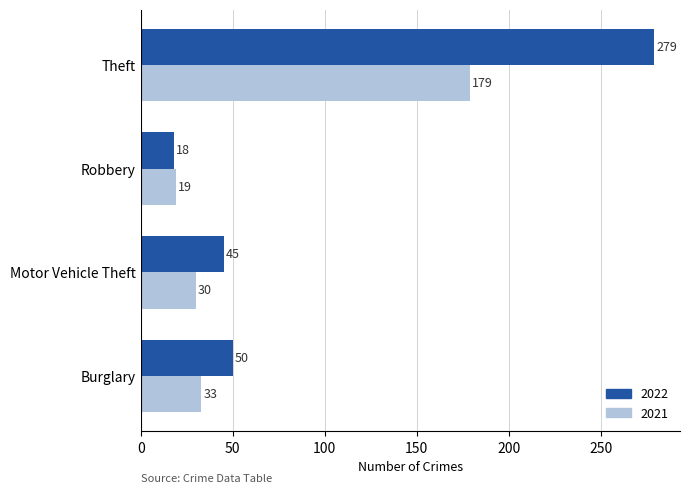

How many data points does each series have?

4